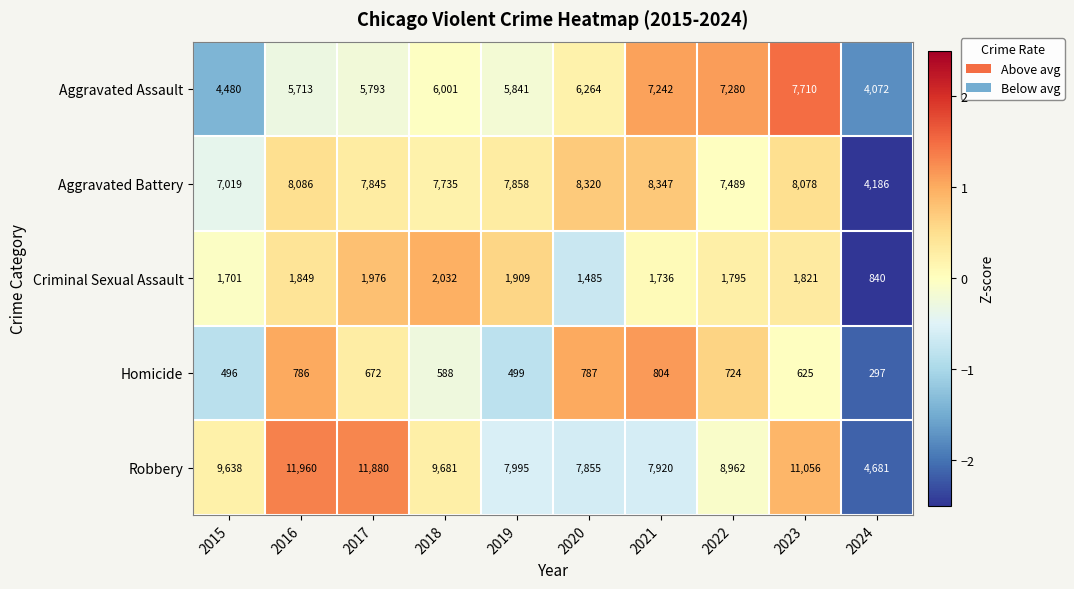

Which series has the largest total across all categories?

Robbery